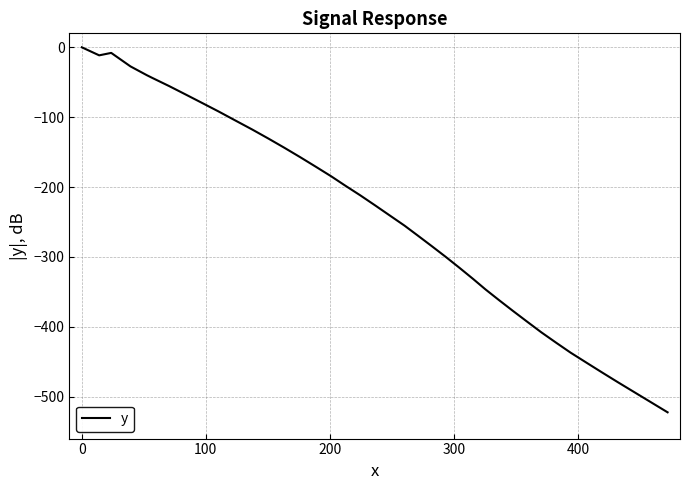

What is the difference between the second highest and minimum values?

514.4